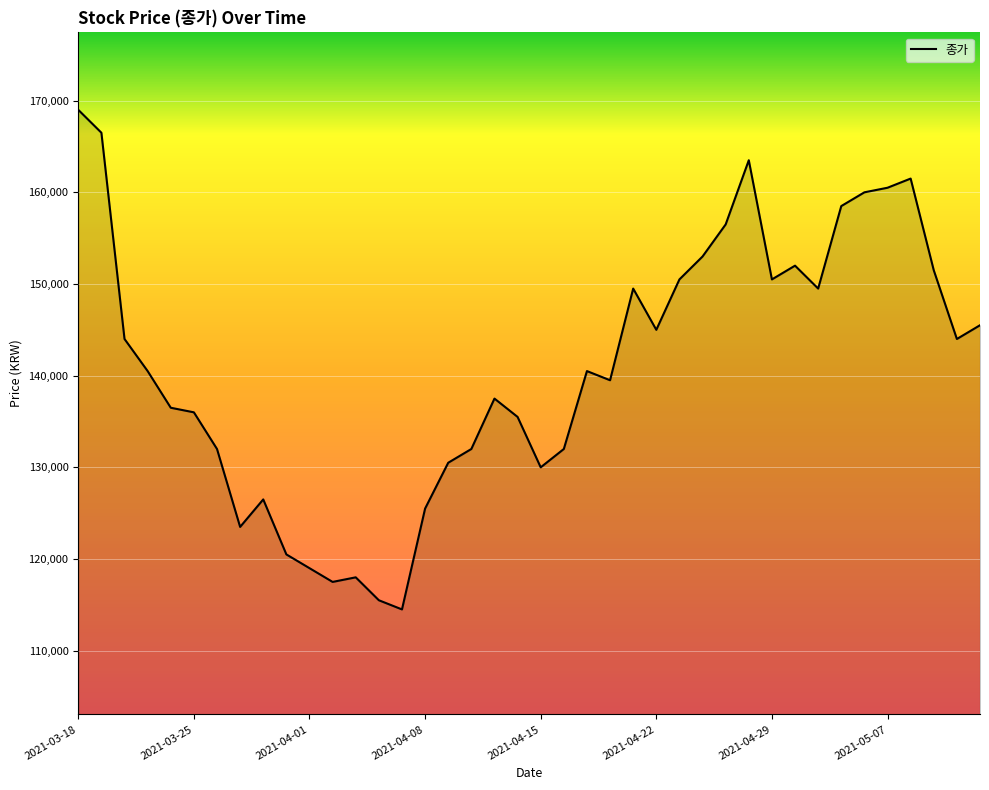

Where is the first local maximum?

2021-03-30